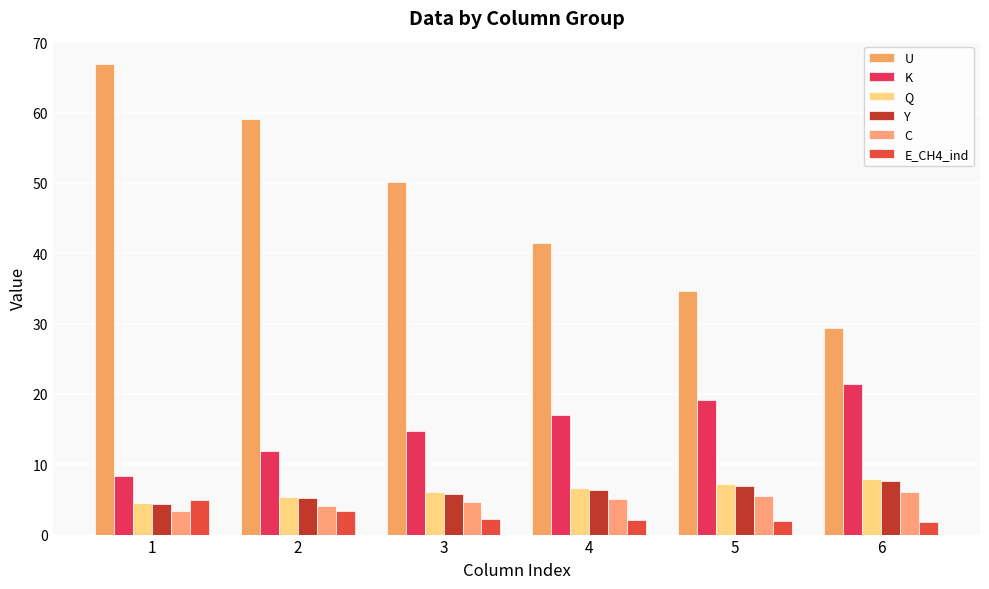

How many data points in K are less than 16?

3